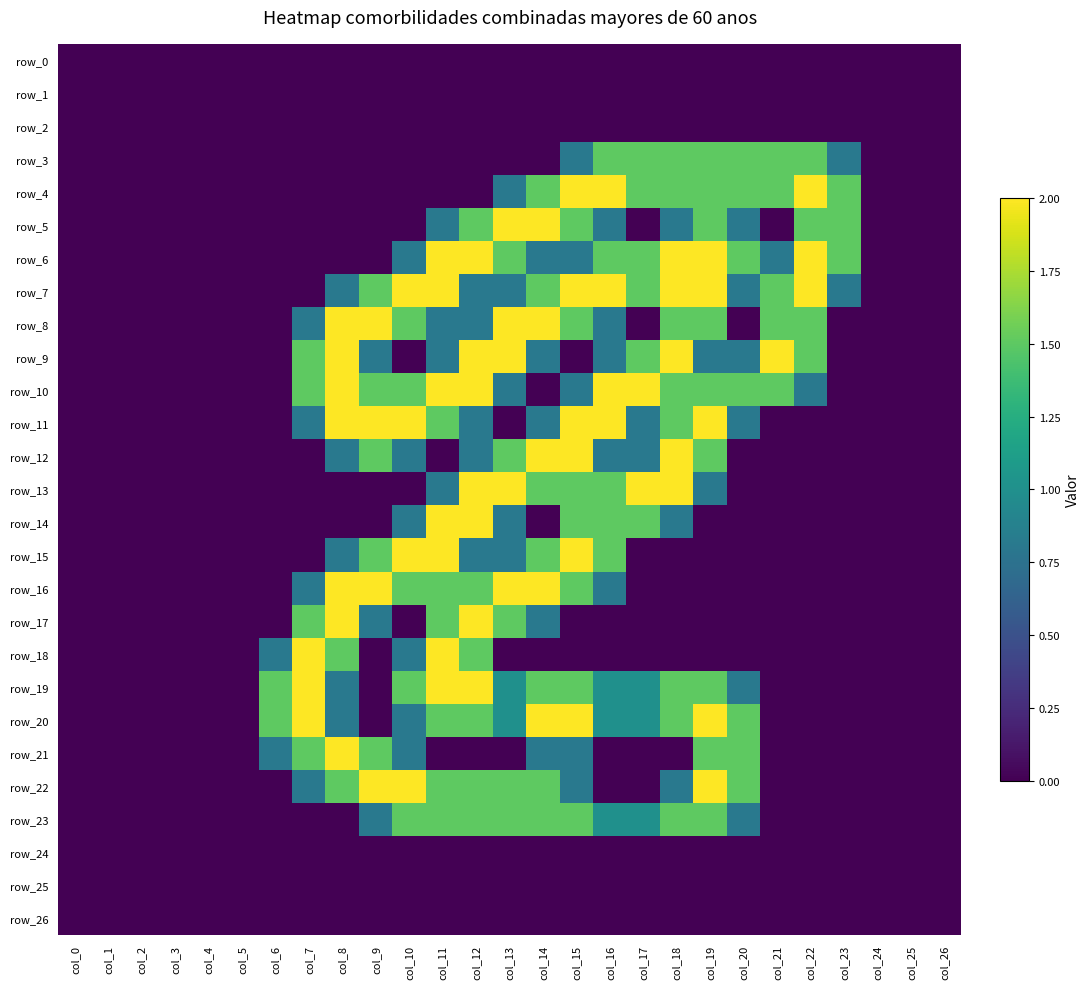

What is the total value across all series at col_10?

20.4